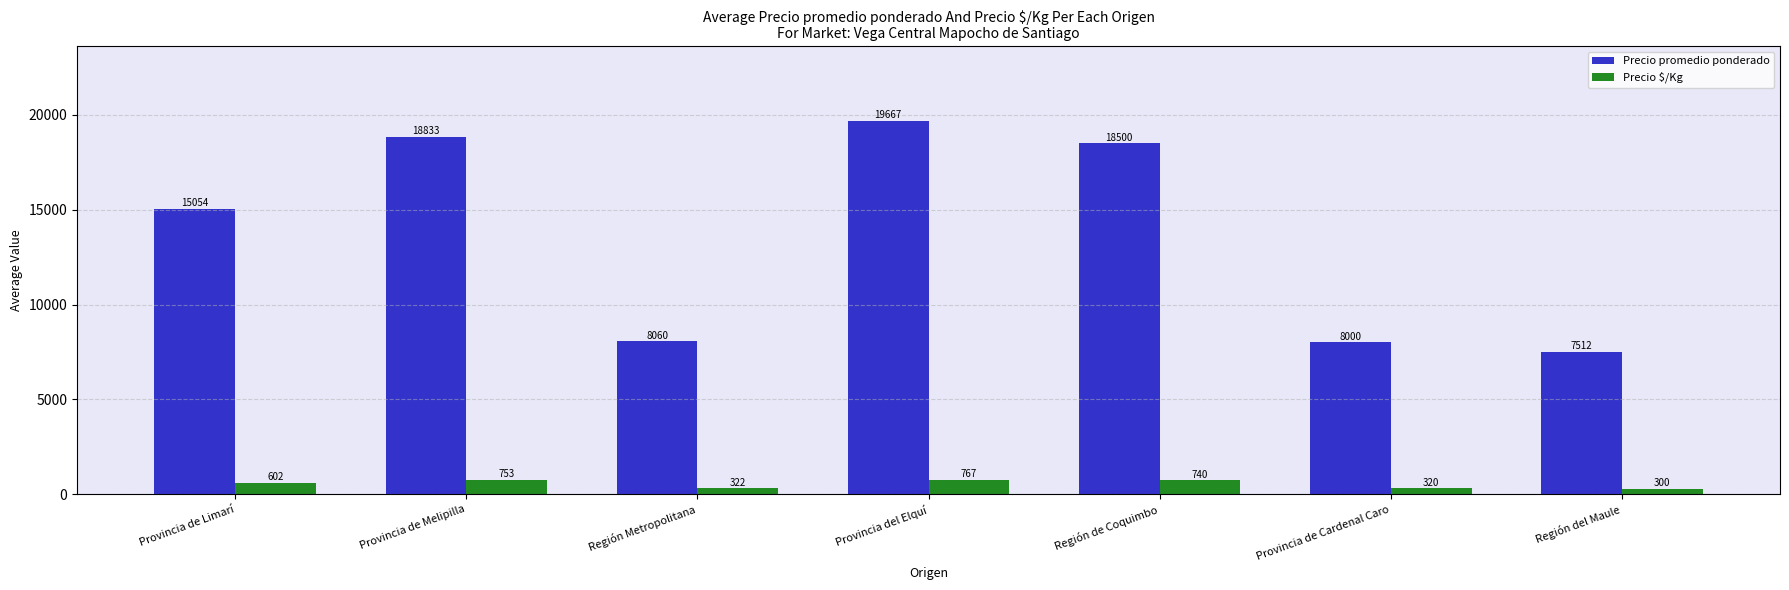

What is the difference between the maximum and minimum values in the Precio promedio ponderado series?

12155